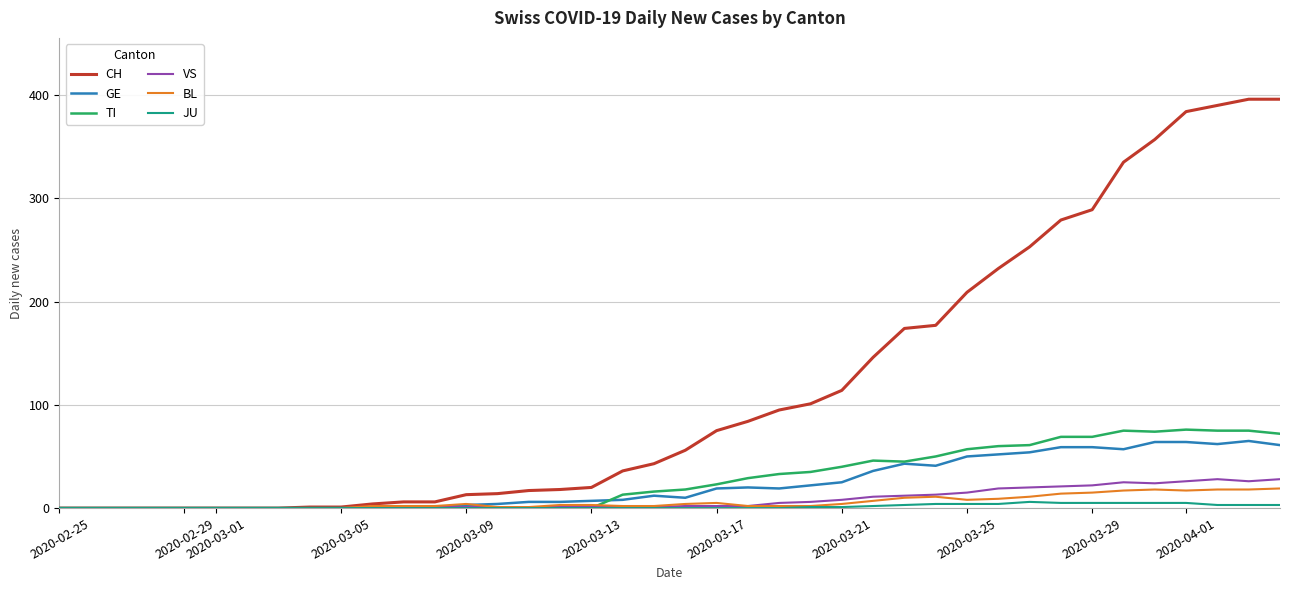

What is the highest value of the GE series?

65